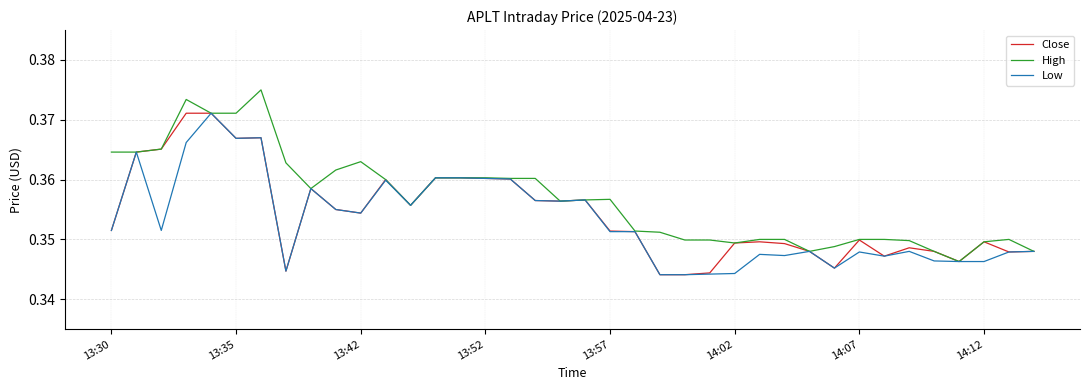

True or false: High has more than 2 points higher than both neighbors.

True